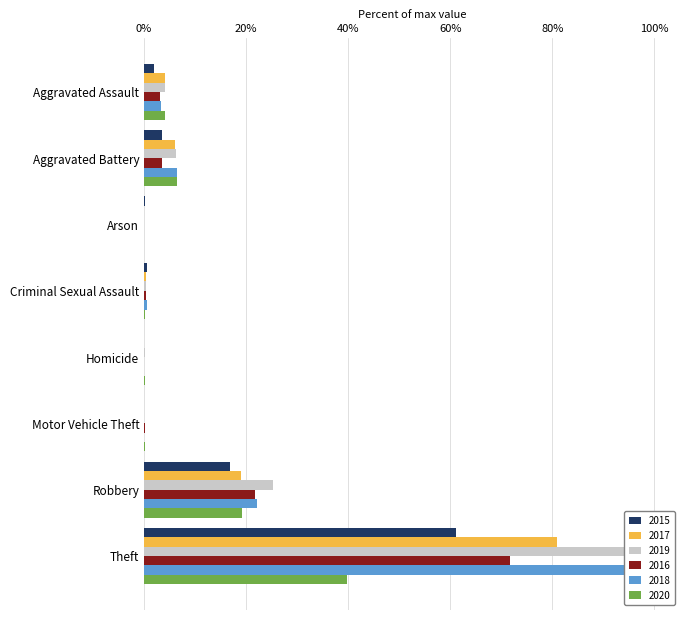

What are all the series names shown in the legend?

2015, 2017, 2019, 2016, 2018, 2020